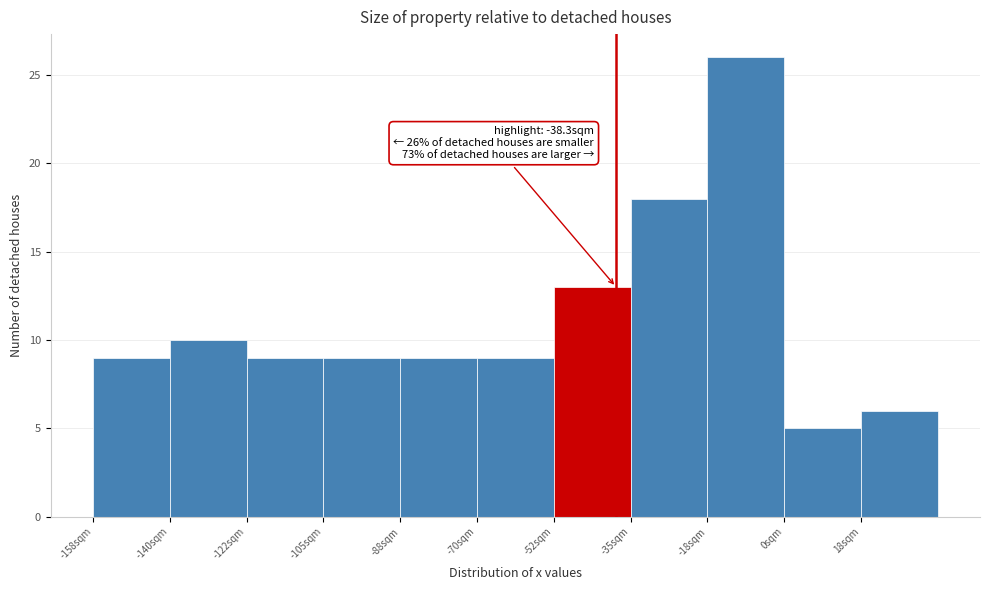

Over which range of the x-axis is the bar tallest?

-17.5 to 0.0